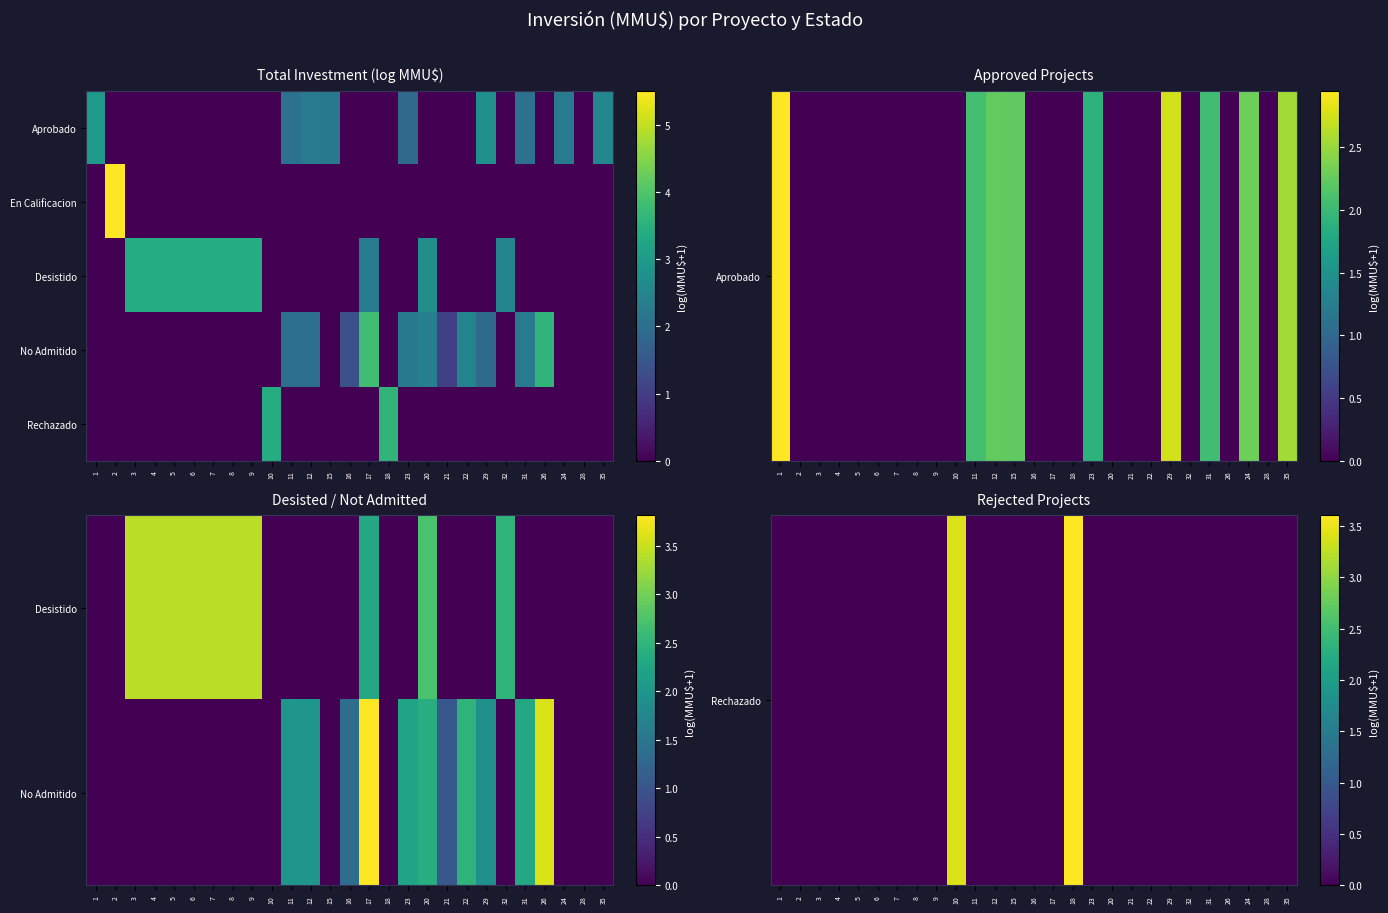

Which label corresponds to the smallest value in the chart?

1